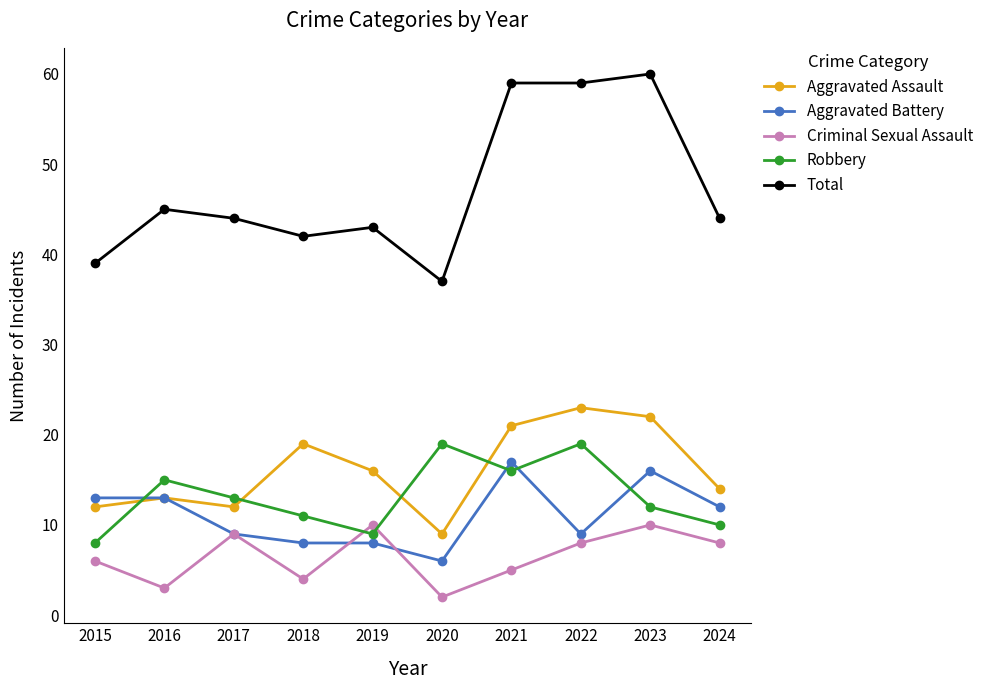

What are all the series names shown in the legend?

Aggravated Assault, Aggravated Battery, Criminal Sexual Assault, Robbery, Total